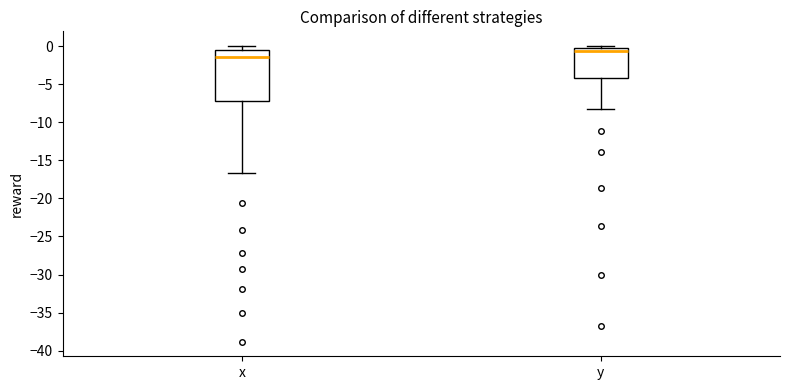

Which box is the tallest, from its lower edge to its upper edge?

x